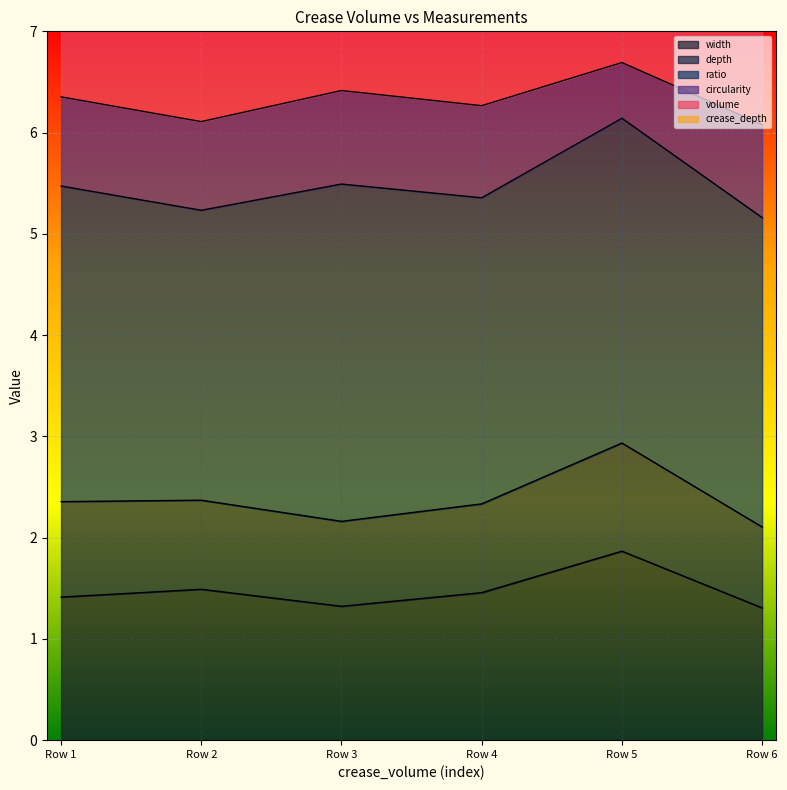

What is the difference between the second highest and minimum values in the volume series?

0.7